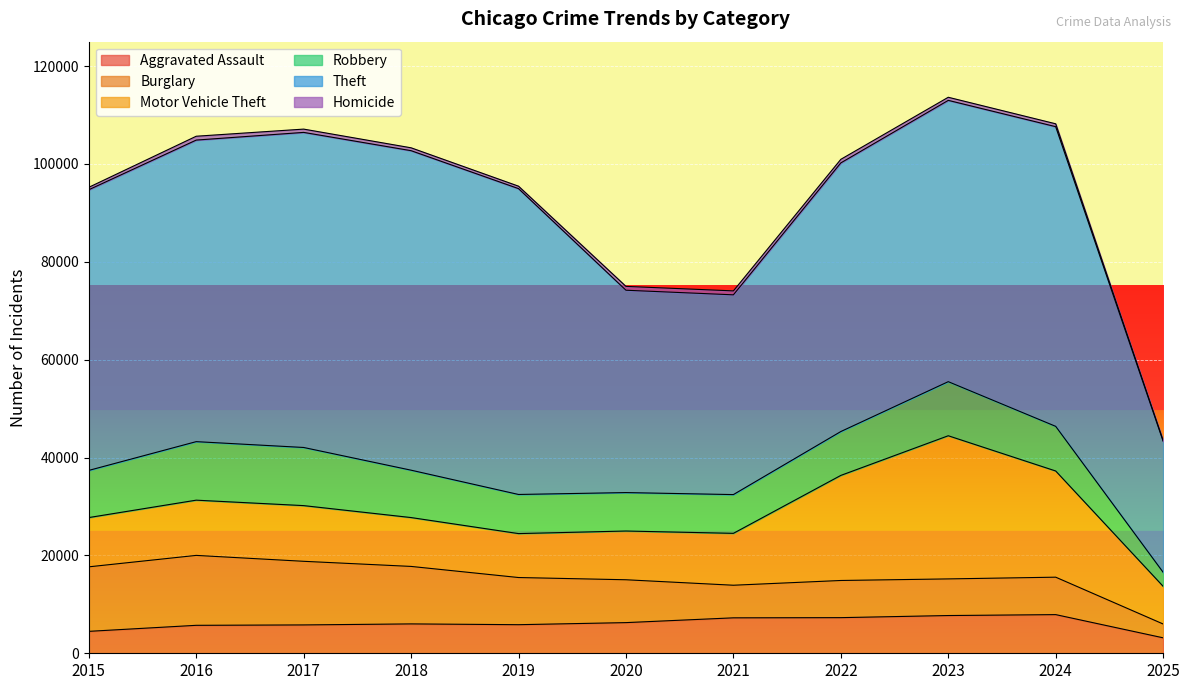

At which label does Robbery first exceed 9121?

2015